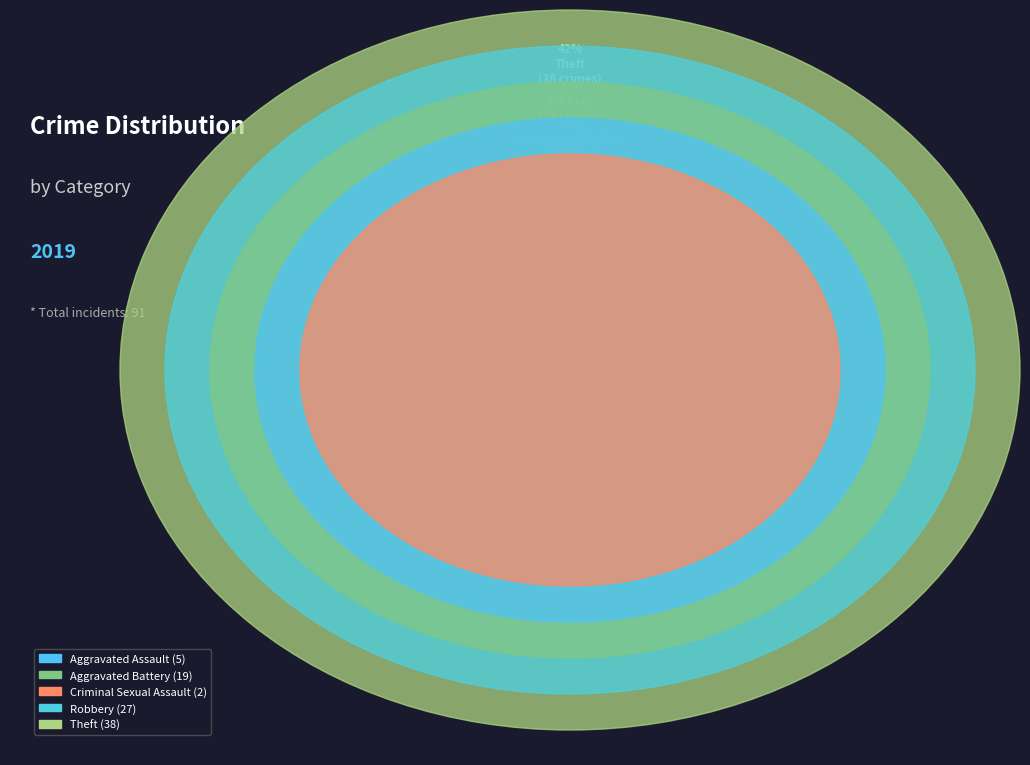

What is the change in value from Aggravated Battery to Theft?

+19